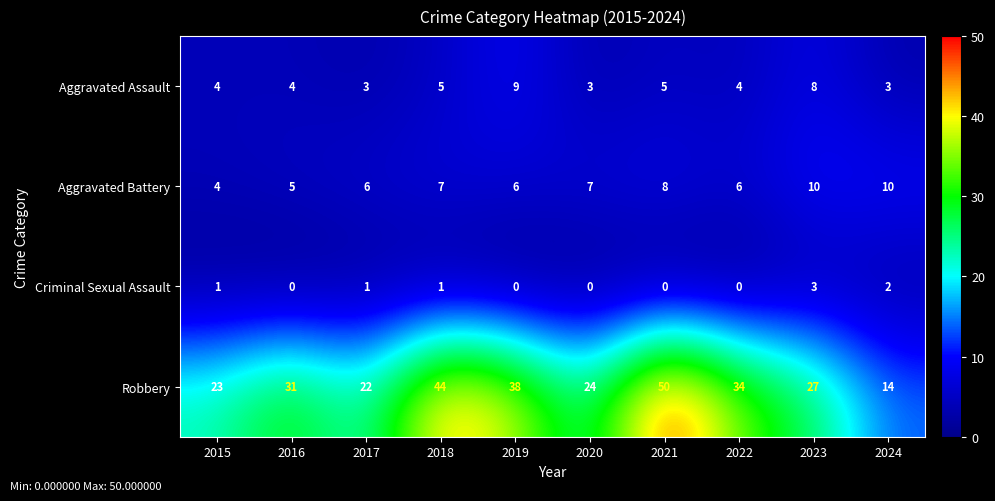

What is the approximate value of Aggravated Assault at 2021?

5